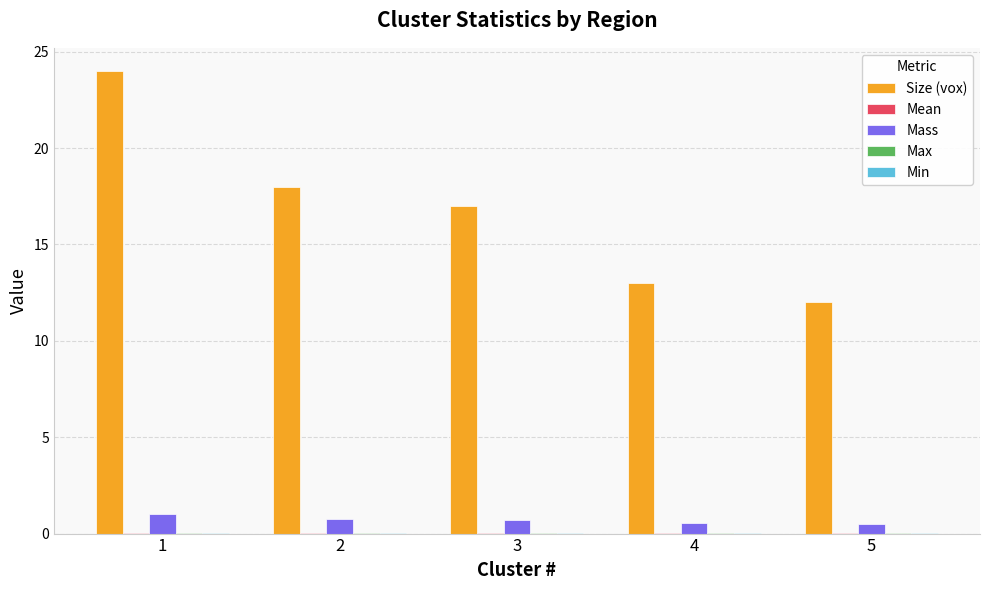

What is the approximate value of Size (vox) at 2?

18.0